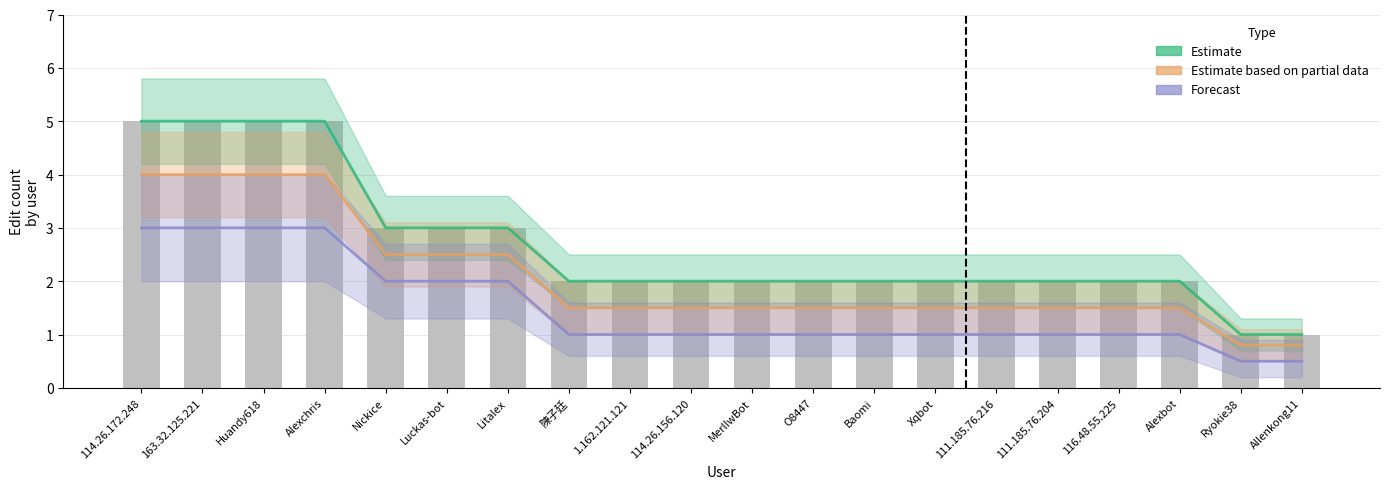

Which series has the largest total across all categories?

Estimate